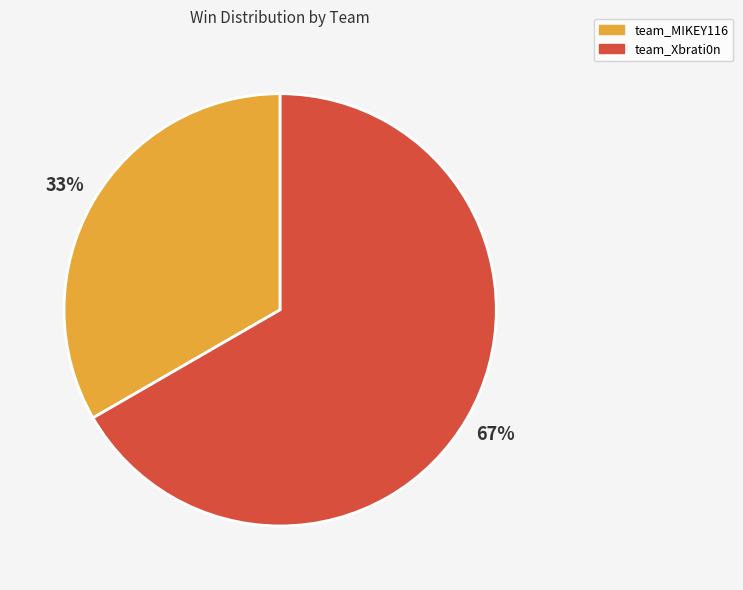

Is there a majority slice in this chart?

Yes